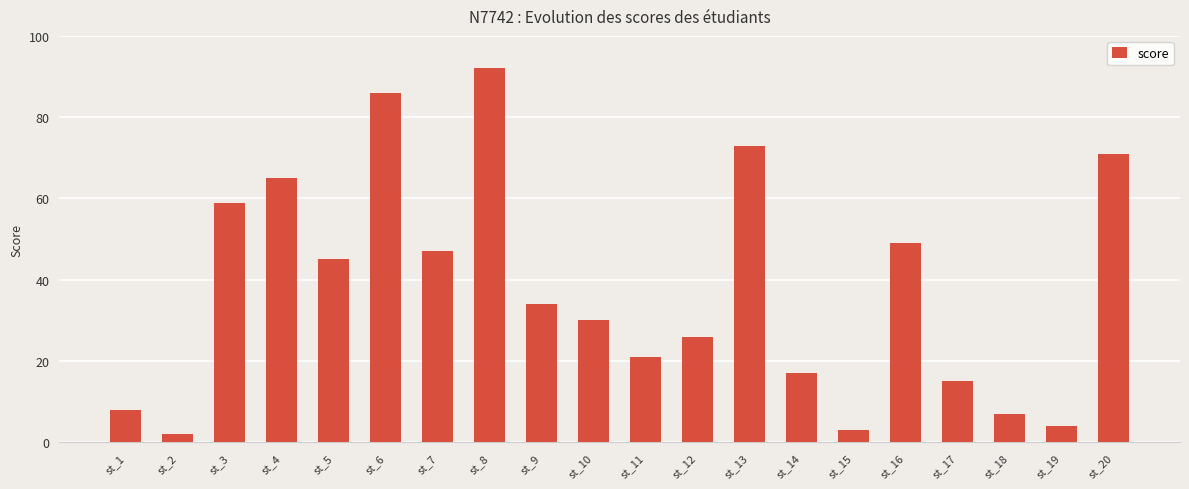

Reading right to left, what are all the values shown in this chart?

st_20=71	st_19=4	st_18=7	st_17=15	st_16=49	st_15=3	st_14=17	st_13=73	st_12=26	st_11=21	st_10=30	st_9=34	st_8=92	st_7=47	st_6=86	st_5=45	st_4=65	st_3=59	st_2=2	st_1=8